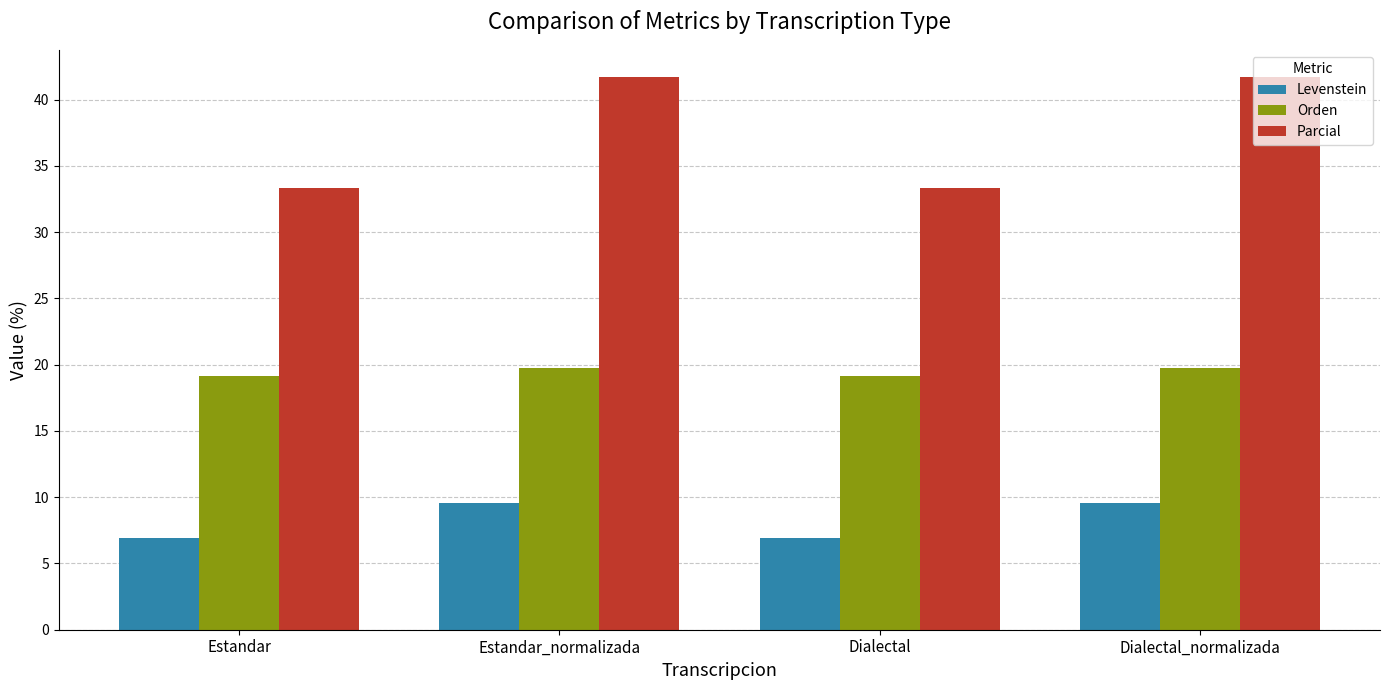

Reading right to left, transcribe all the data shown in this chart.

Levenstein: 9.6	6.9	9.6	6.9
Orden: 19.7	19.2	19.7	19.2
Parcial: 41.7	33.3	41.7	33.3